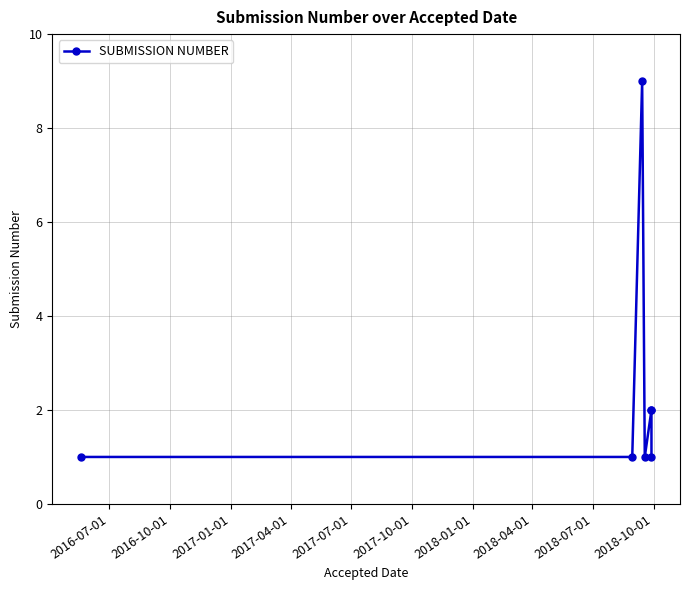

What is the maximum value shown in the chart?

9